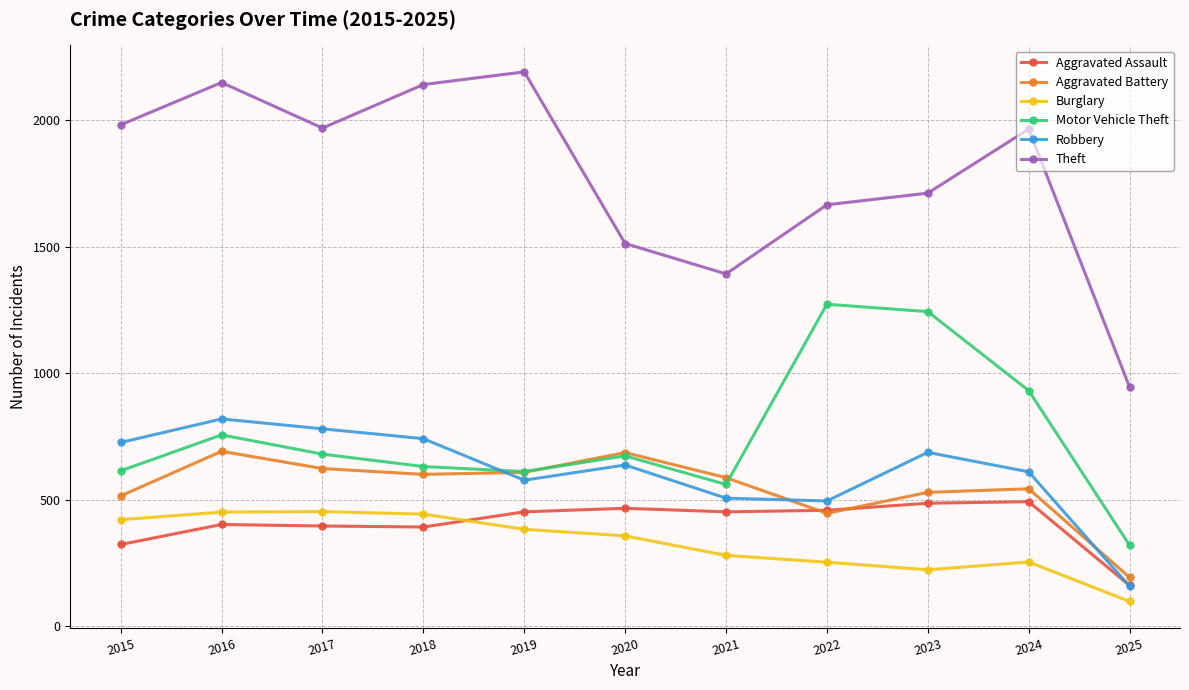

Which series has the largest range (max minus min)?

Theft